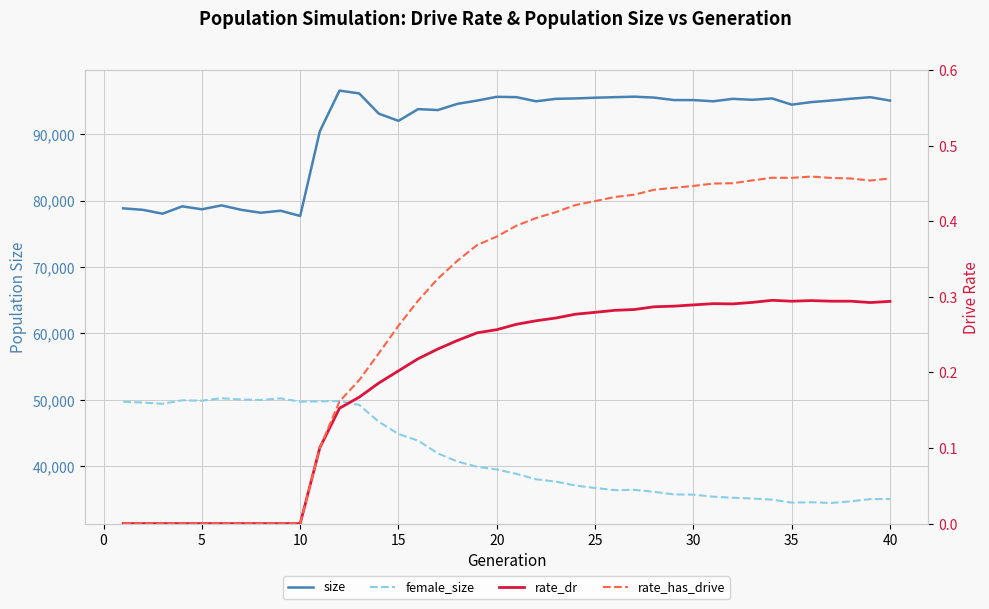

True or false: size and rate_dr intersect in this chart.

False